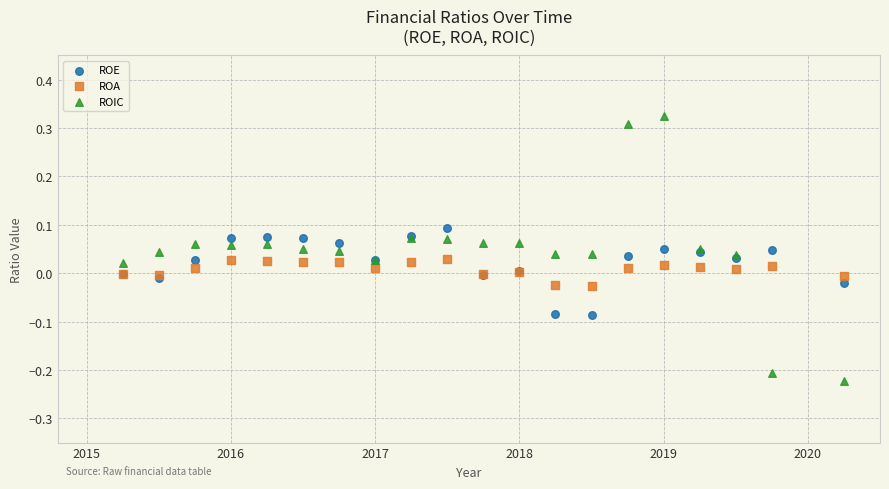

Which series has the widest spread of Y values?

ROIC